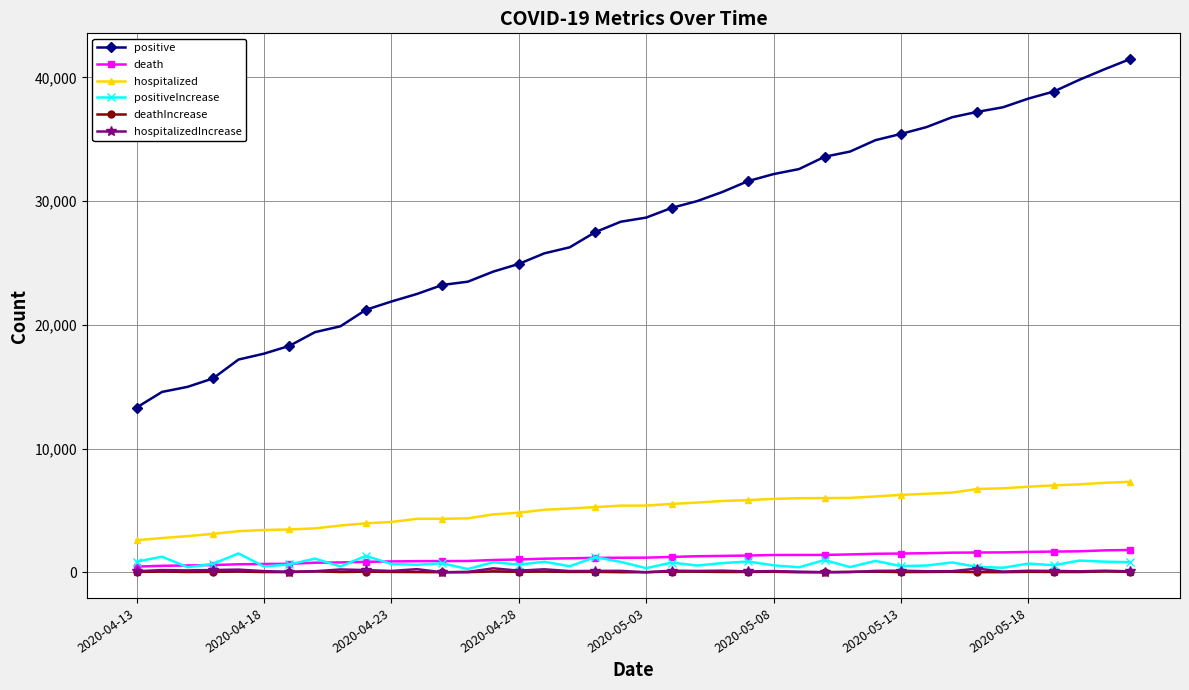

True or false: hospitalized and hospitalizedIncrease intersect in this chart.

False